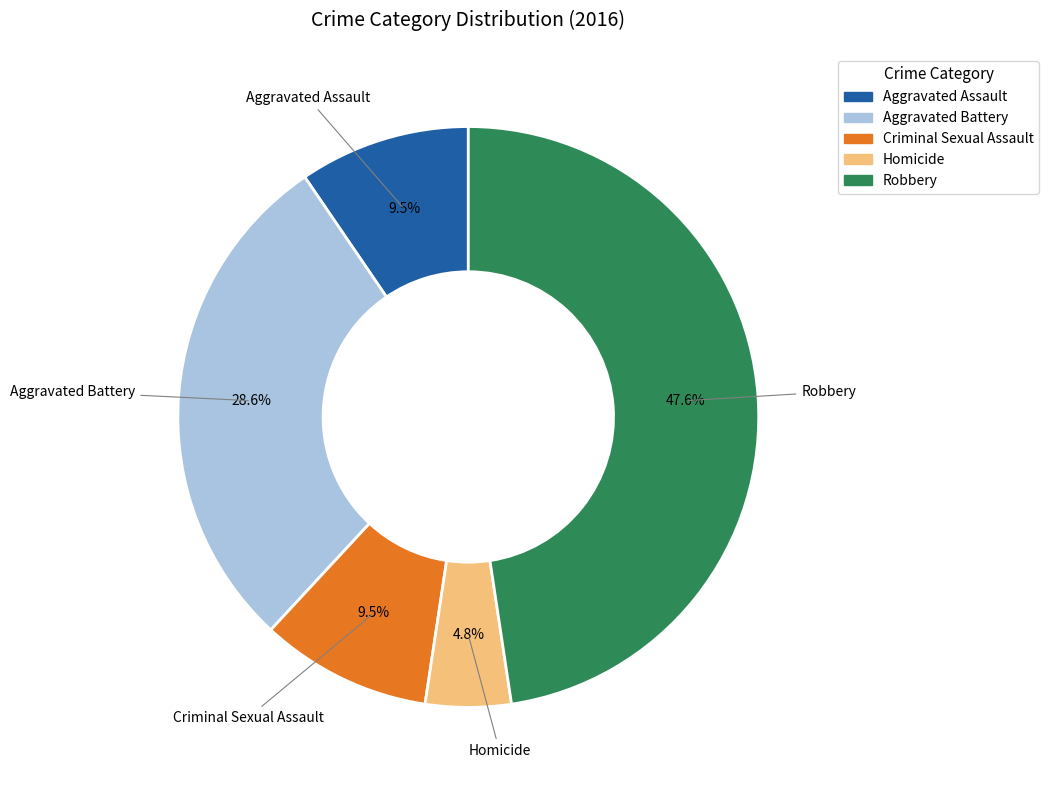

How many slices are in this pie chart?

5